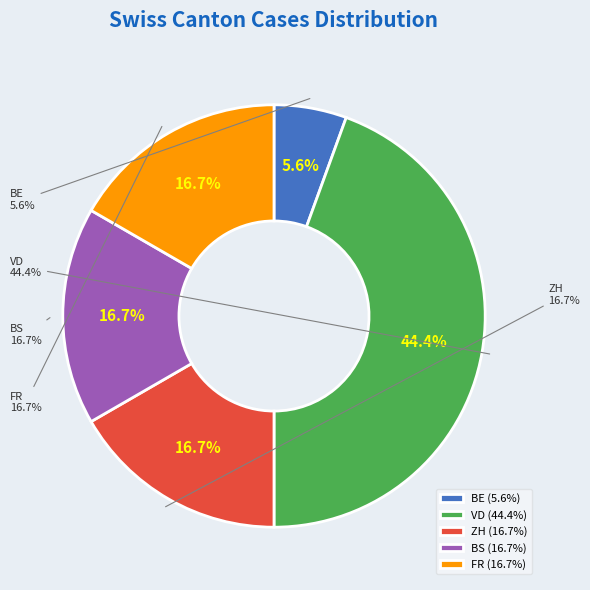

Count the number of slices in the pie.

5